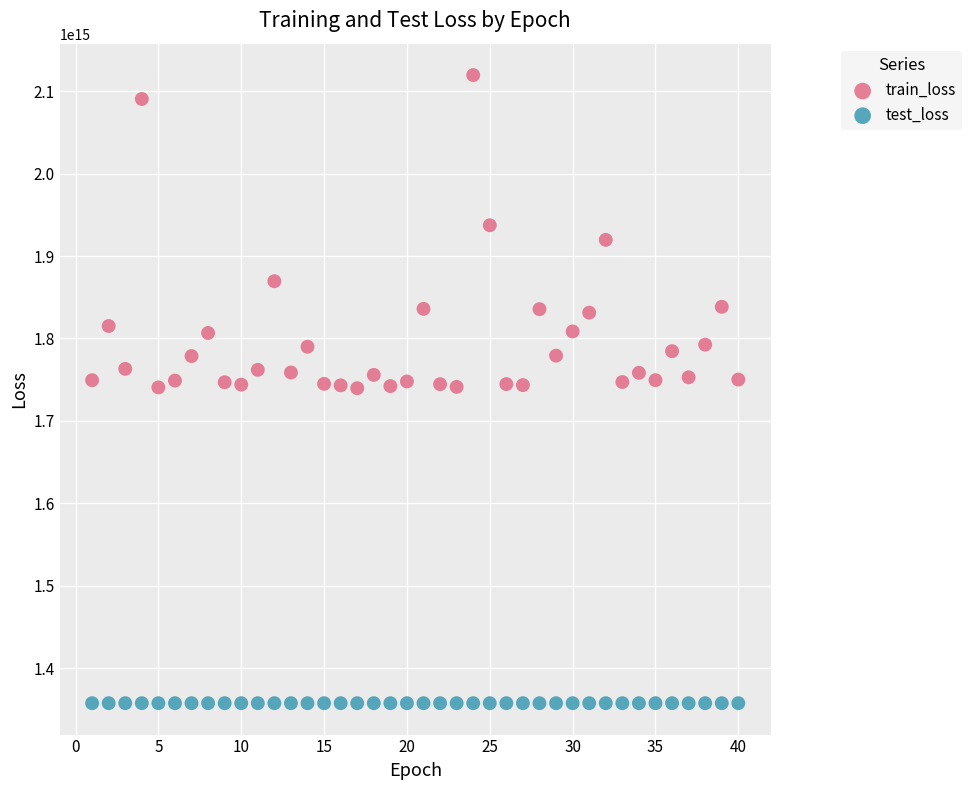

Which series contains the lowest Y value?

test_loss